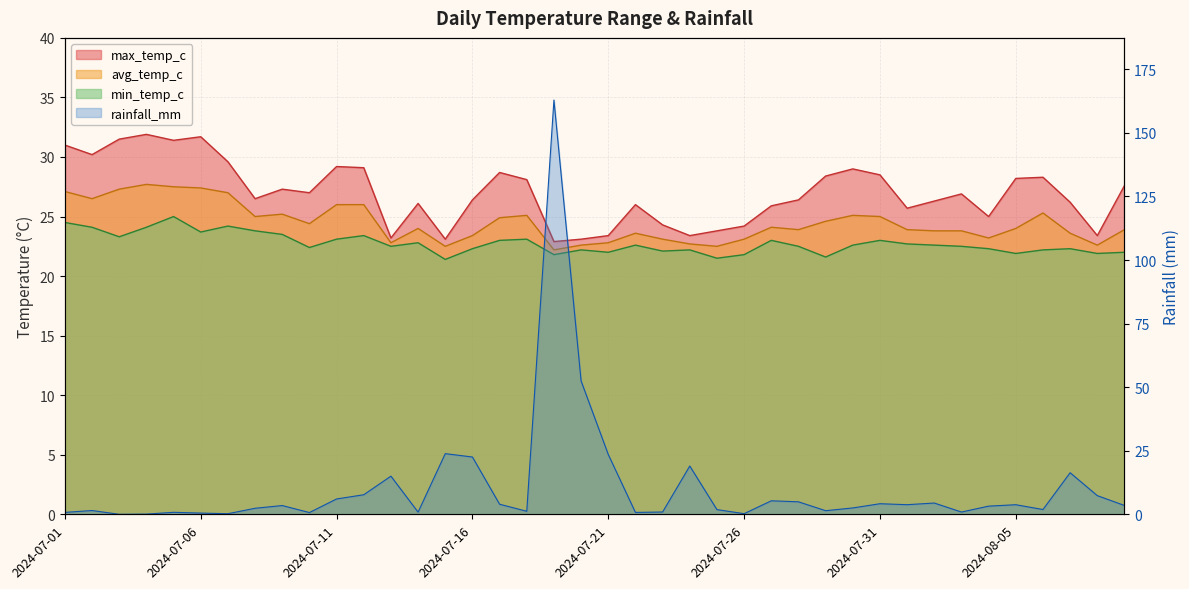

Which series has the largest total across all categories?

max_temp_c